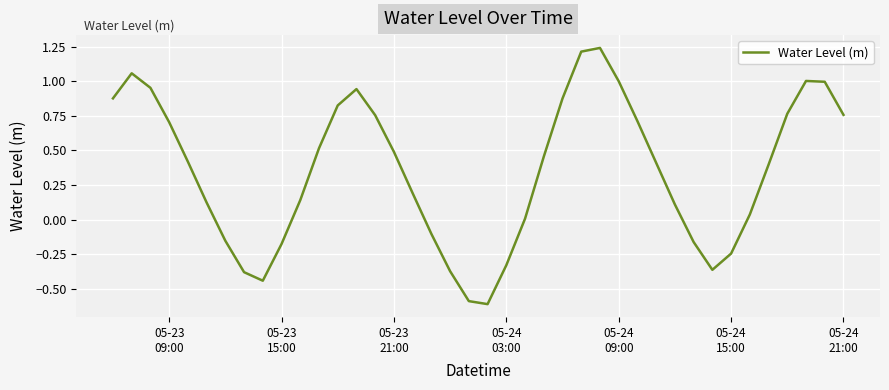

What is the smallest value displayed?

-0.6